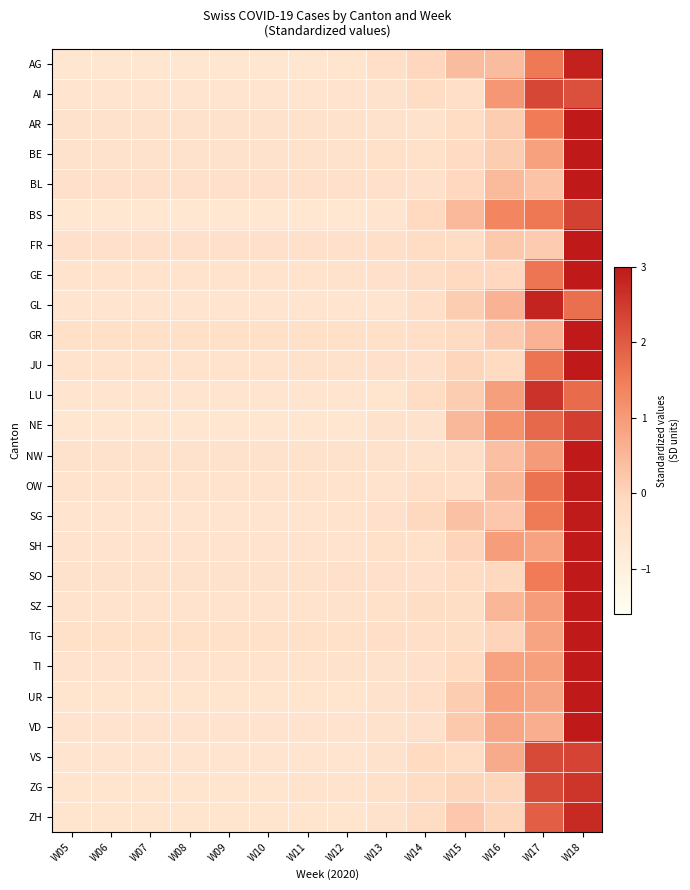

What is the difference between the highest and lowest values at W15?

0.9